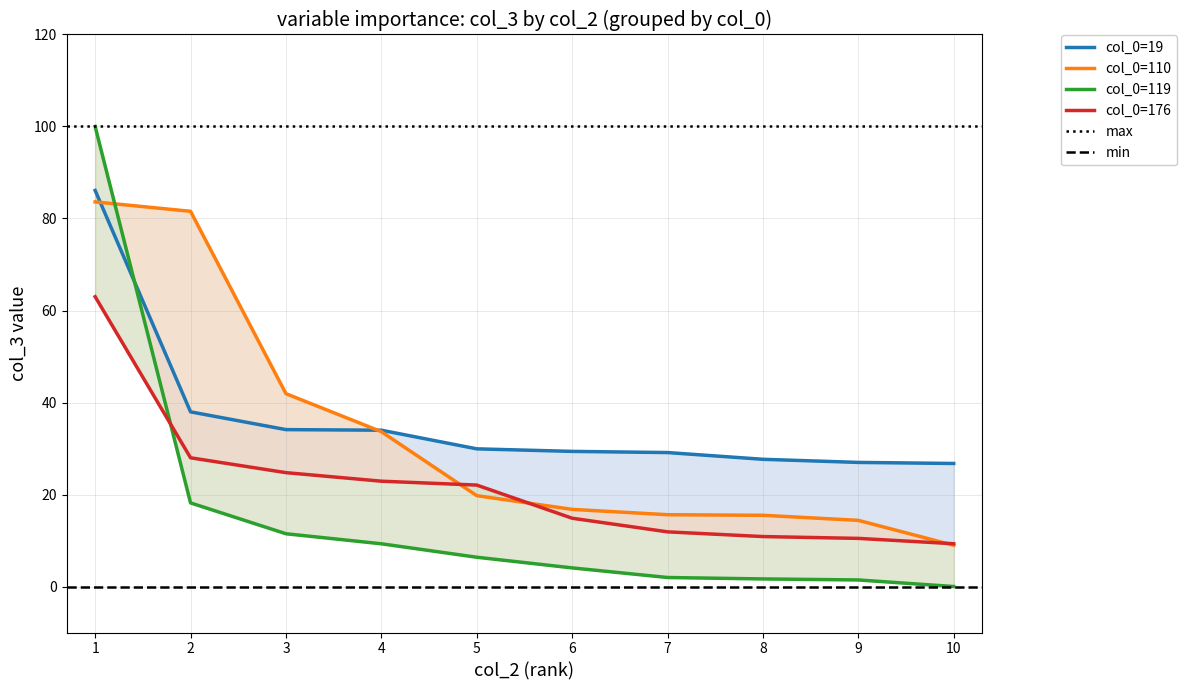

How many categories are shown in the chart?

10